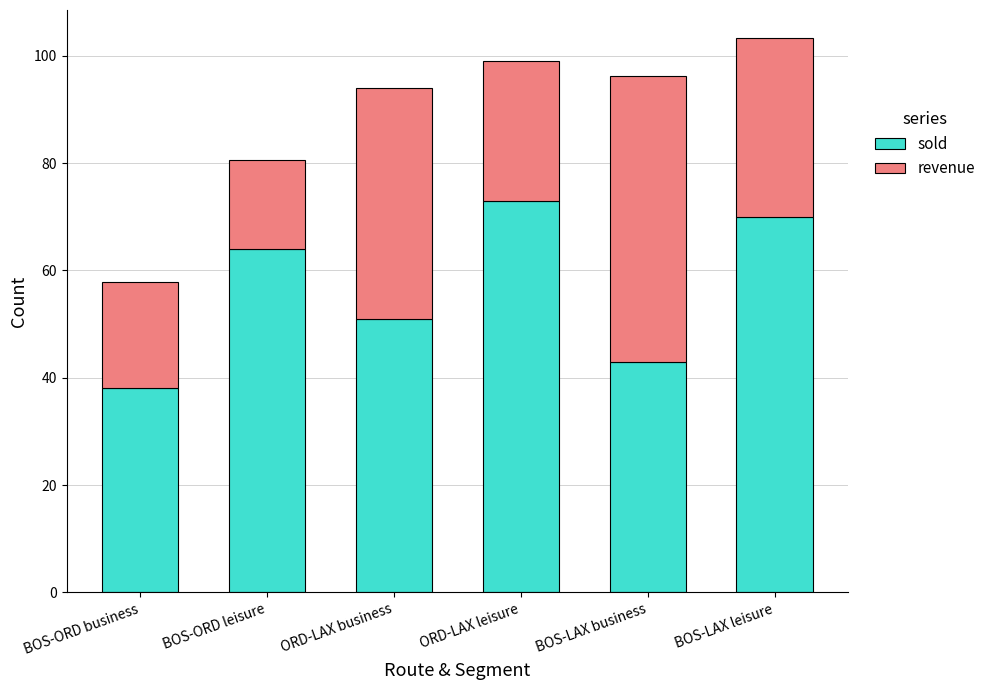

Are the bars horizontal?

No